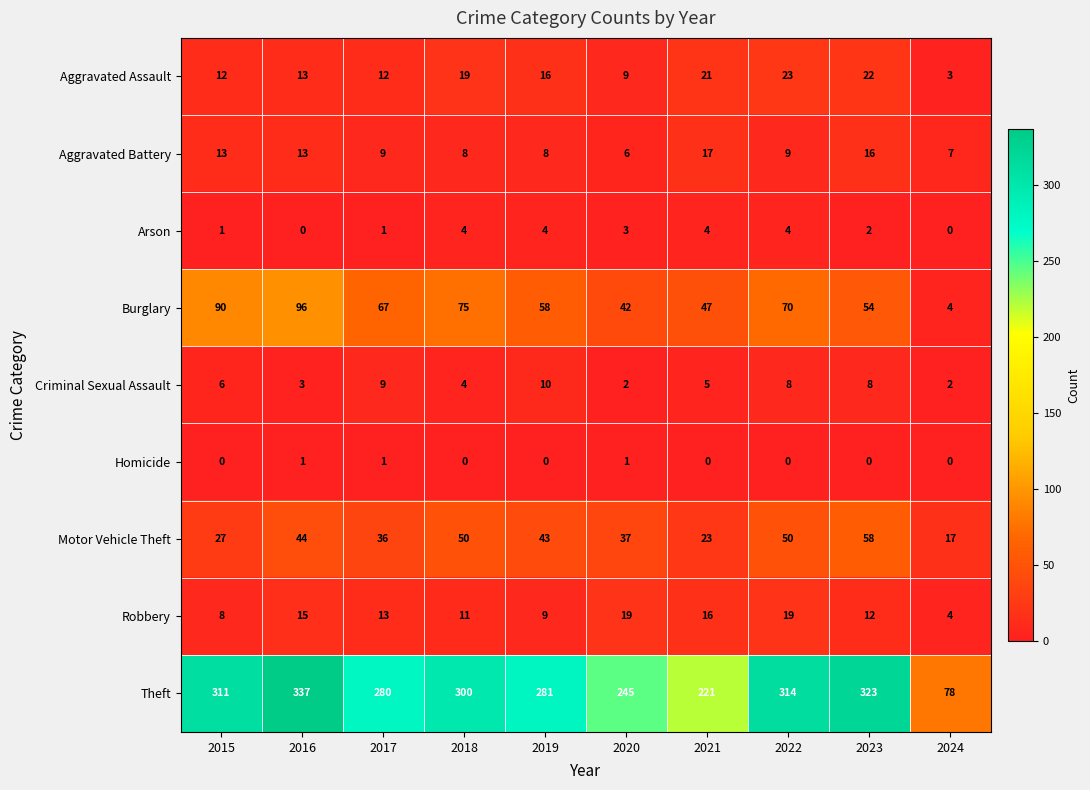

What is the average value of the Theft series?

269